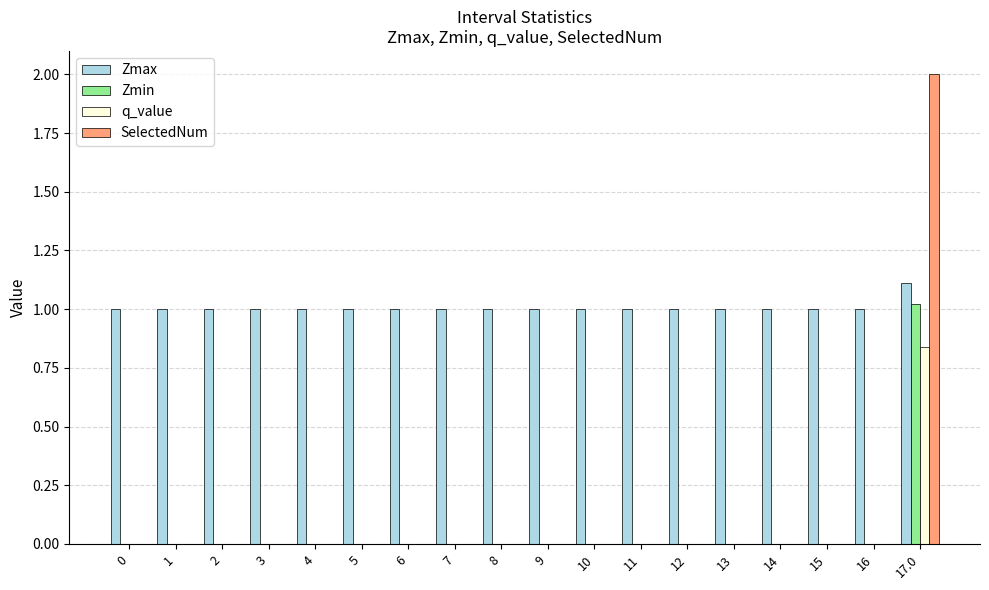

How many series are shown in this chart?

4